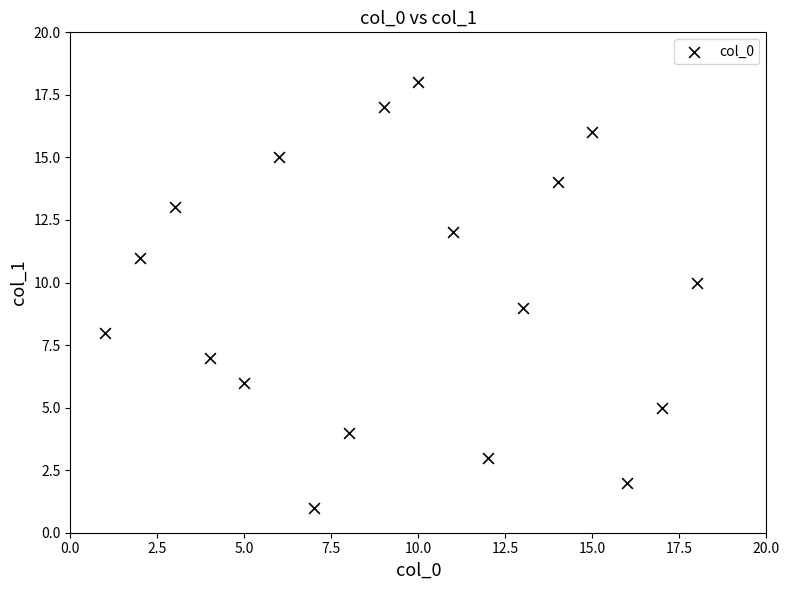

What is the range of Y values (max minus min)?

17